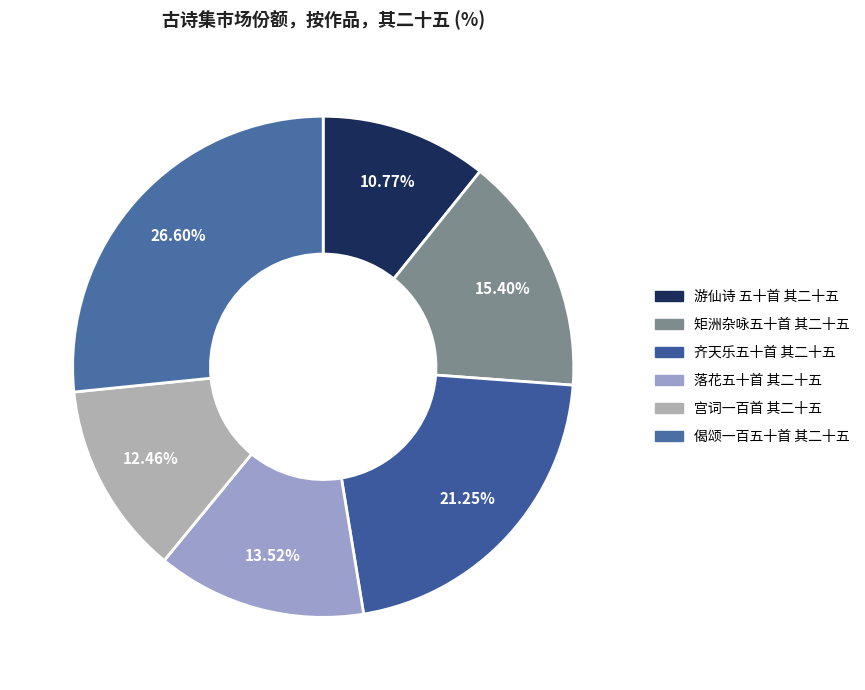

How many slices are in this pie chart?

6